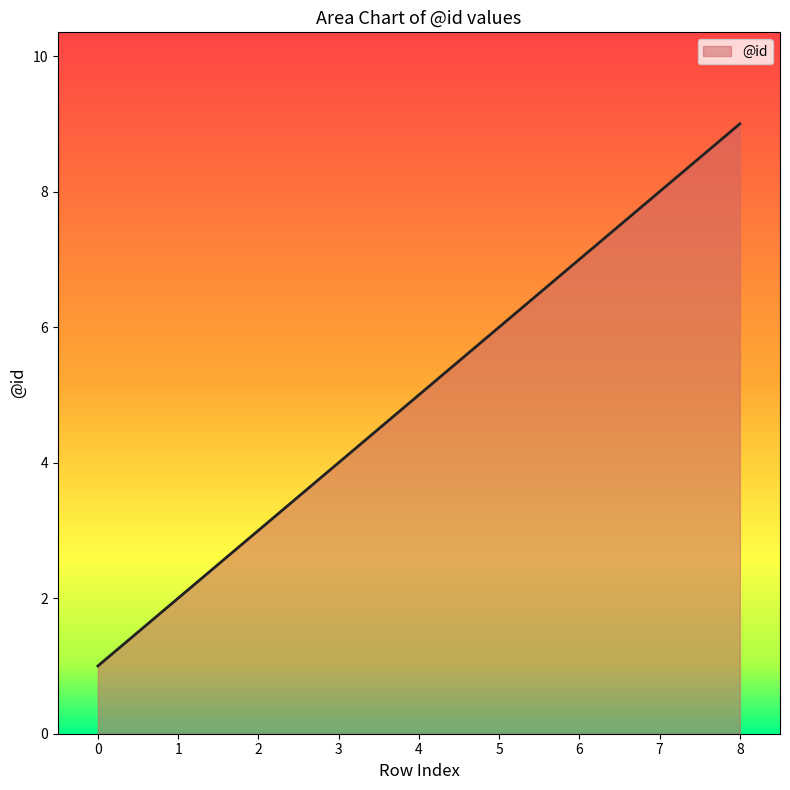

At which category does the chart reach its peak across all series?

8